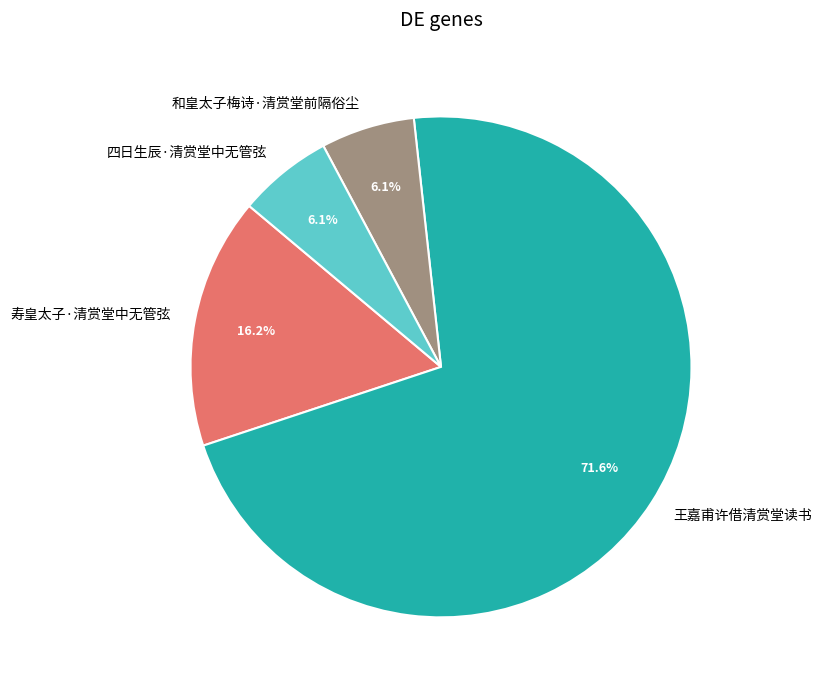

The 王嘉甫许借清赏堂读书 slice represents 72% of the pie. True or false?

True